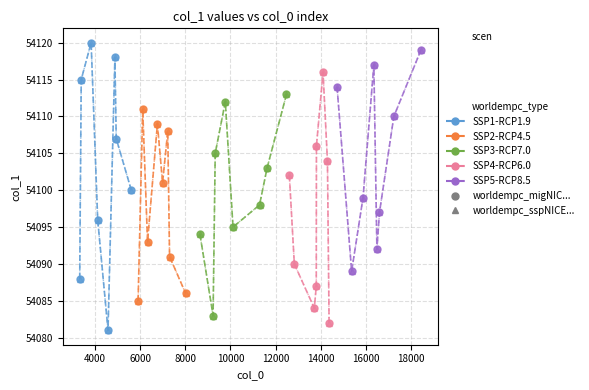

True or false: SSP2-RCP4.5 and SSP1-RCP1.9 cross at least once.

True